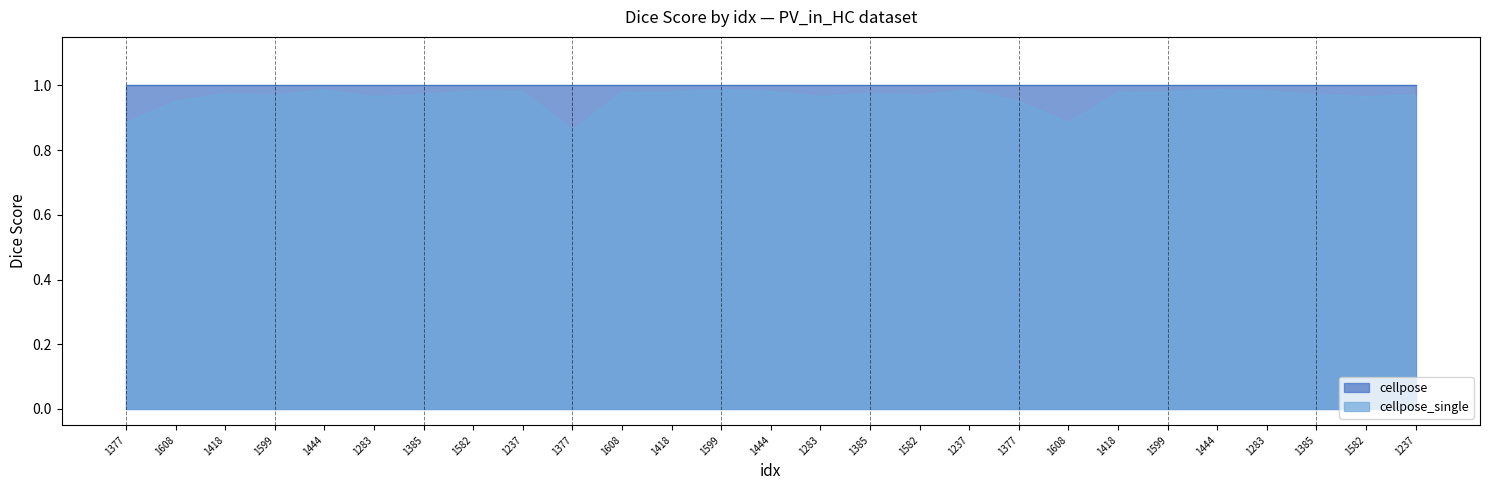

Which has a higher value, 1608 or 1377?

1608